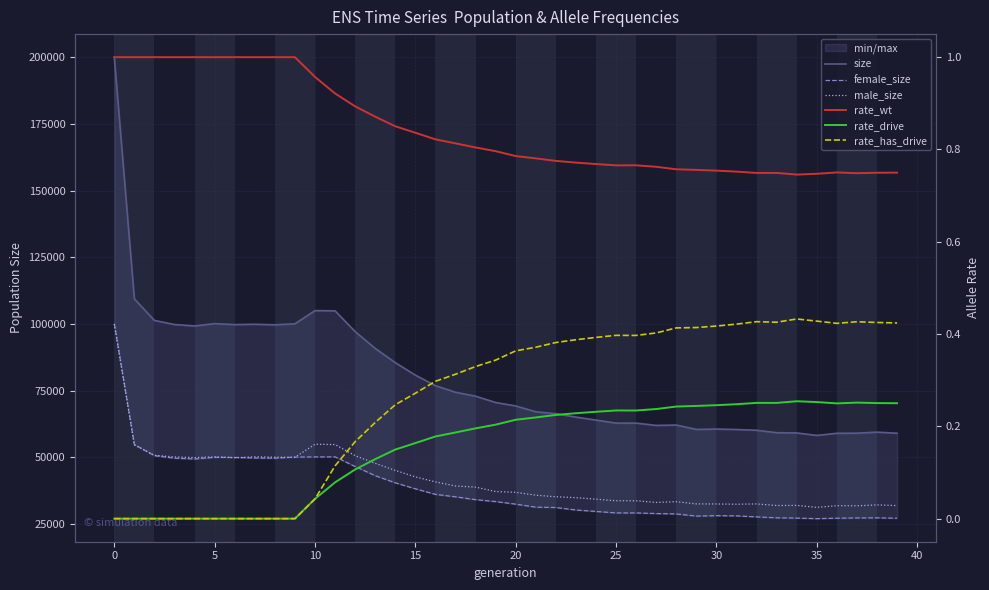

Which series has the widest spread of values?

size